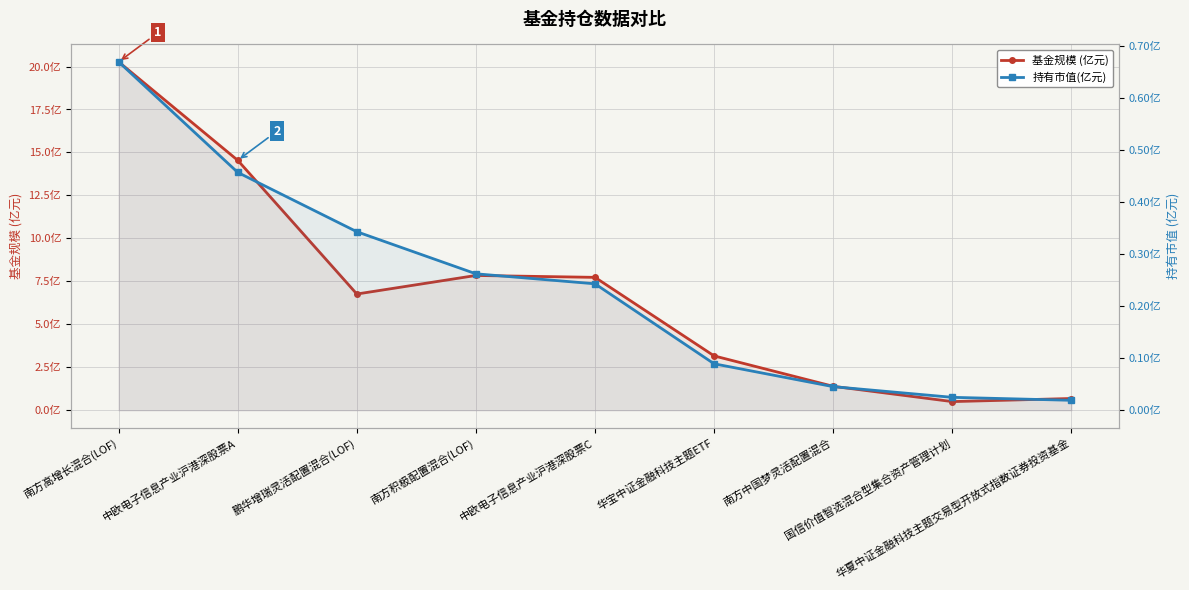

List the series in order of their overall mean, lowest first.

持有市值(亿元), 基金规模 (亿元)